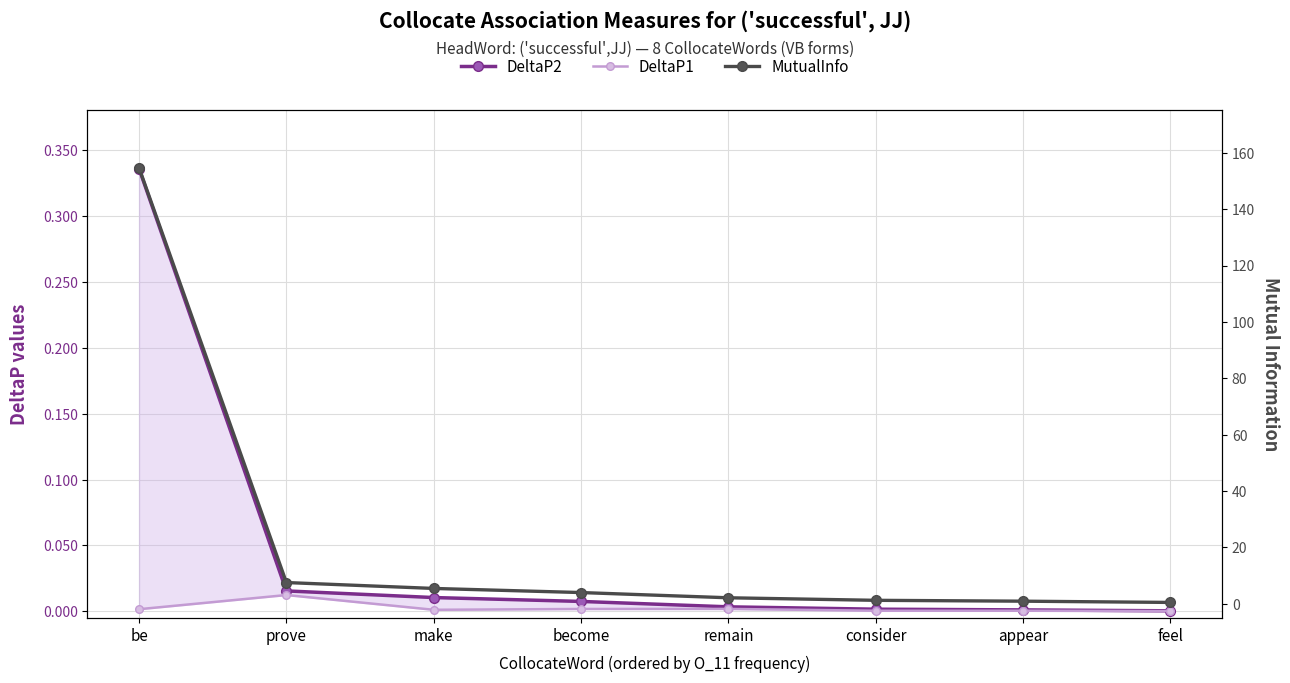

Is it true that DeltaP2 equals 0.0 at make?

False